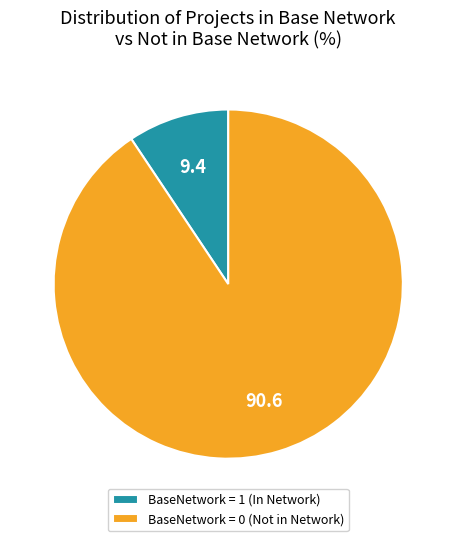

Count the number of slices in the pie.

2